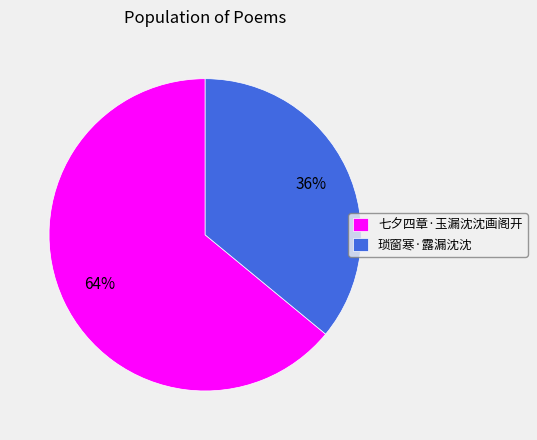

To the nearest percent, what is the difference between the 琐窗寒·露漏沈沈 and 七夕四章·玉漏沈沈画阁开 slice percentages?

28%